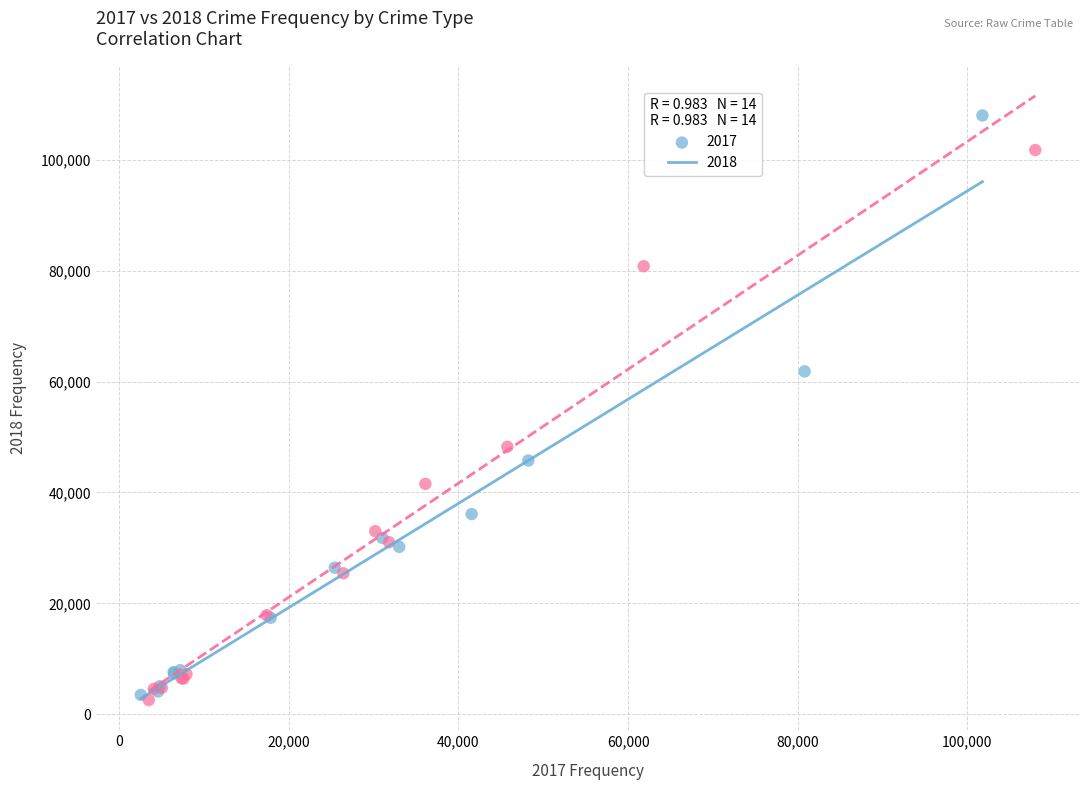

Which series has the widest spread of Y values?

2017